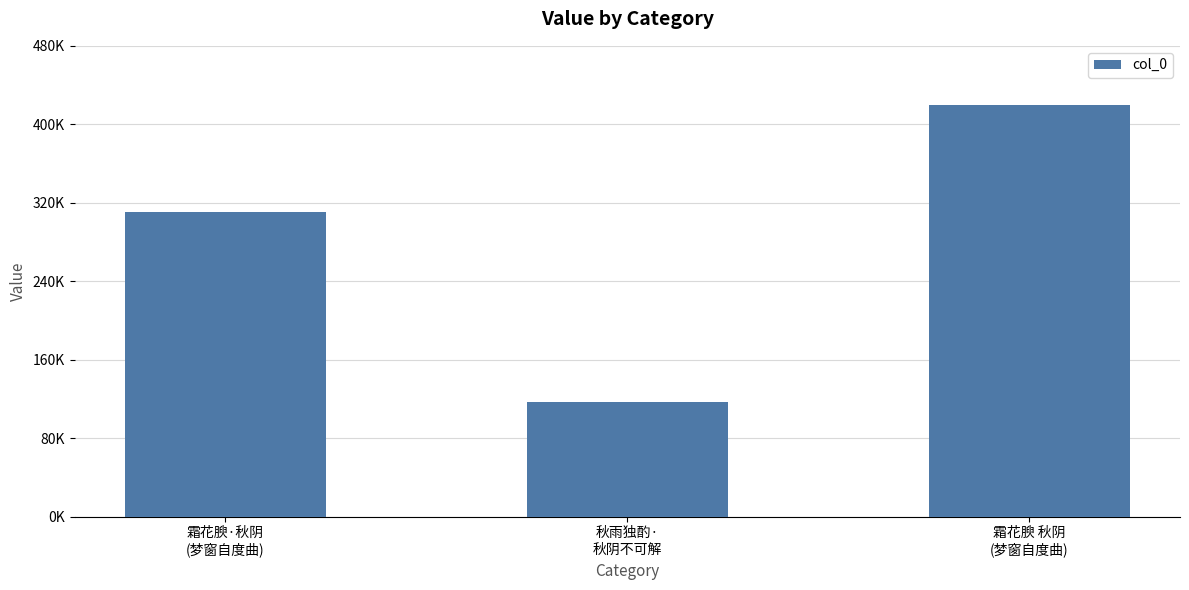

Are the bars horizontal?

No